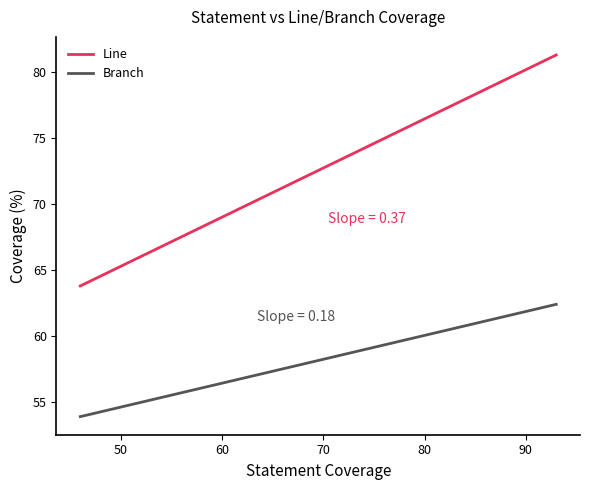

Is this an area chart (filled region under the line)?

No